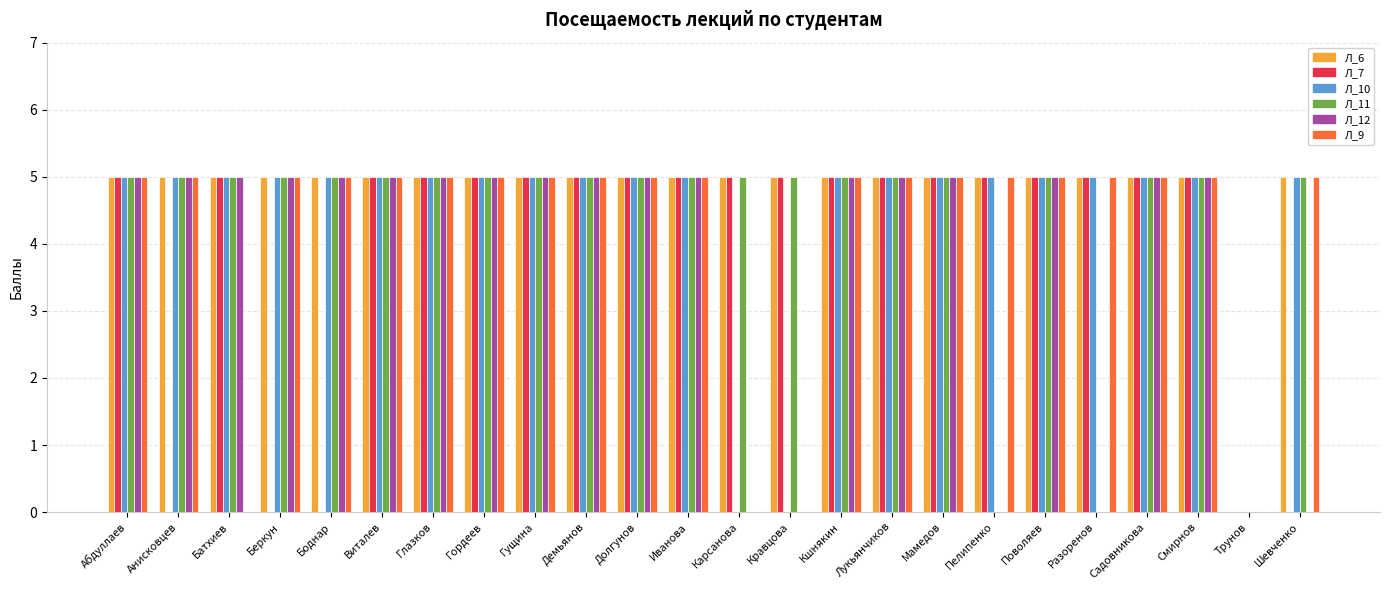

What is the total value across all series at Мамедов?

30